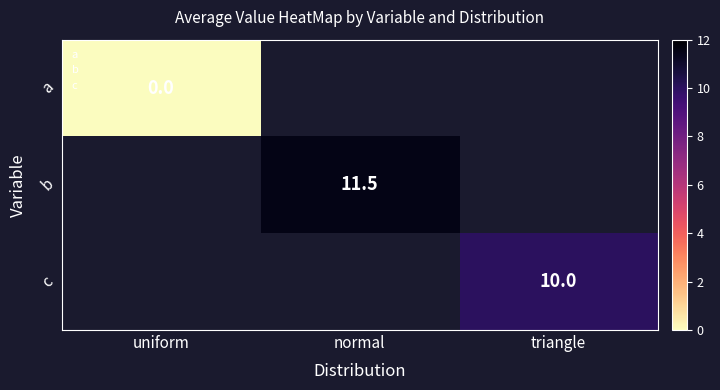

Is it true that a equals 0.0 at uniform?

True